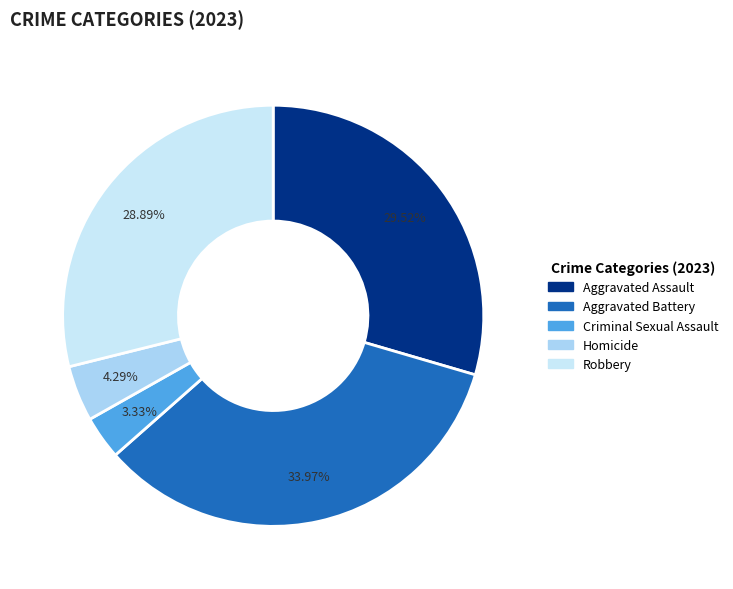

To the nearest percent, what is the difference between the largest and smallest slice percentages?

31%